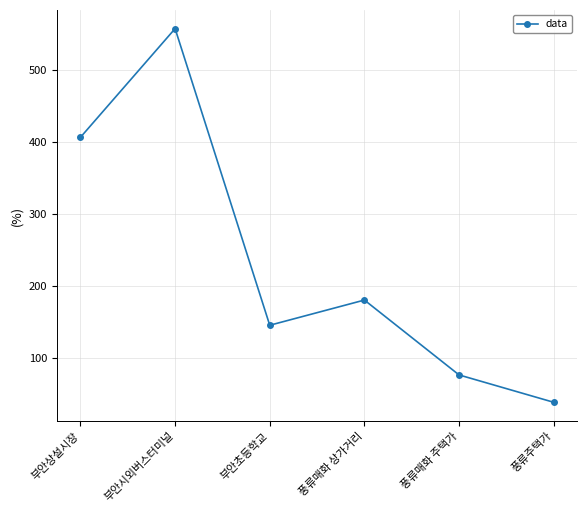

Which has a higher value, 풍류매화 주택가 or 부안시외버스터미널?

부안시외버스터미널